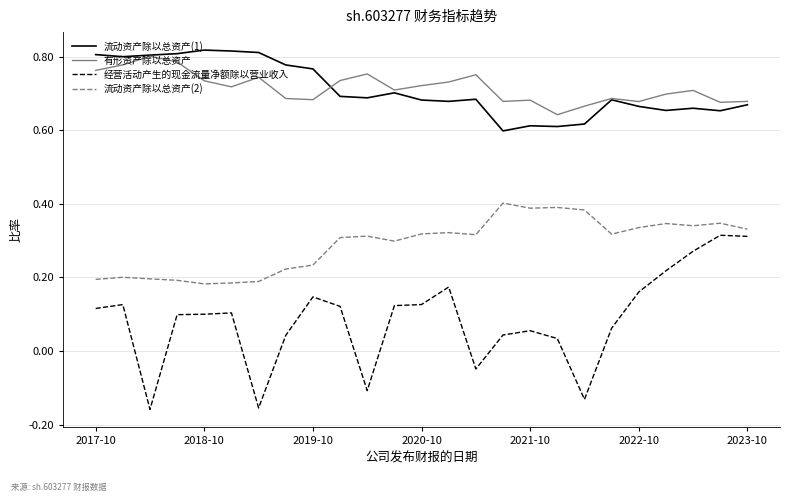

True or false: 有形资产除以总资产 and 流动资产除以总资产(2) cross at least once.

False